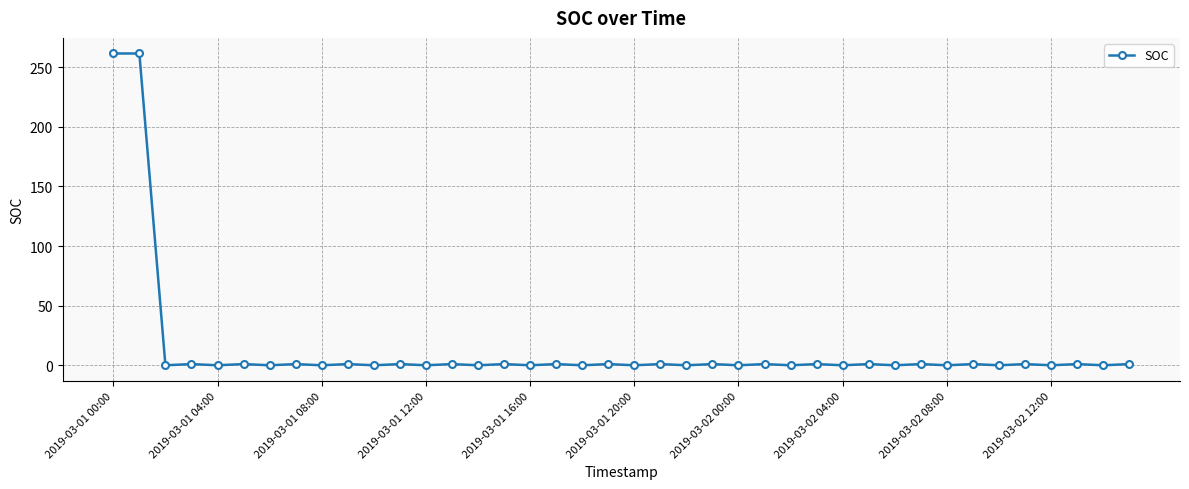

What is the sum of all values?

542.0